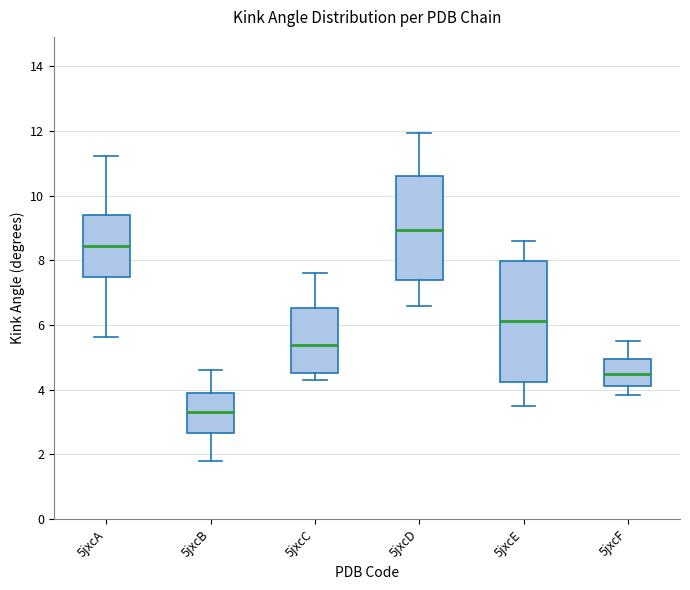

Reading left to right, transcribe this box plot: for each box, give where its median line is, the range the box spans, and where its two whiskers end, as read against the y-axis. The values are not printed on the chart, so give them approximately, as read against the axis.

5jxcA: median 8.4, box 7.4 to 9.4, whiskers 5.6 to 11.2
5jxcB: median 3.4, box 2.6 to 3.8, whiskers 1.8 to 4.6
5jxcC: median 5.4, box 4.6 to 6.6, whiskers 4.4 to 7.6
5jxcD: median 9.0, box 7.4 to 10.6, whiskers 6.6 to 12.0
5jxcE: median 6.2, box 4.2 to 8.0, whiskers 3.6 to 8.6
5jxcF: median 4.4, box 4.2 to 5.0, whiskers 3.8 to 5.6